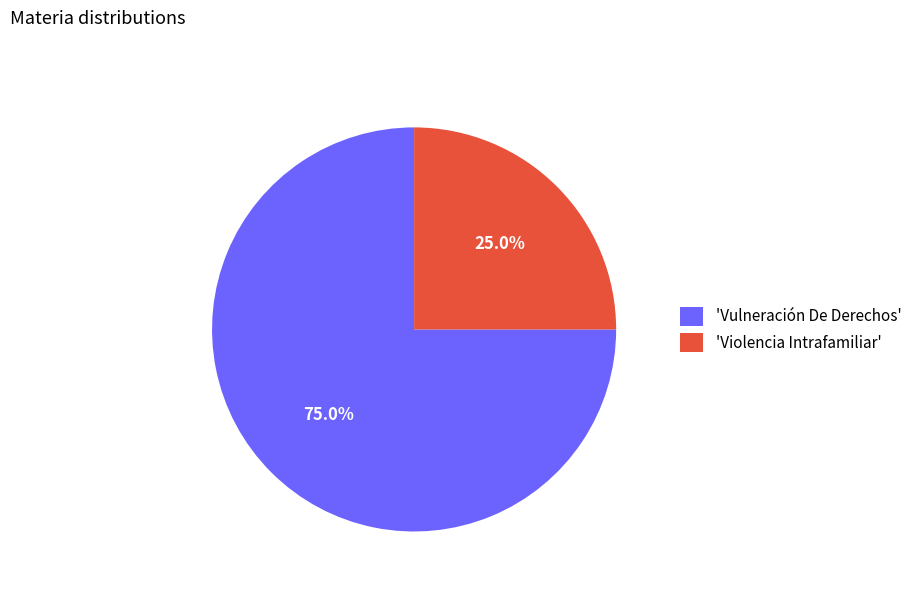

Approximately how many times larger is the value at 'Vulneración De Derechos' compared to 'Violencia Intrafamiliar'?

3.0